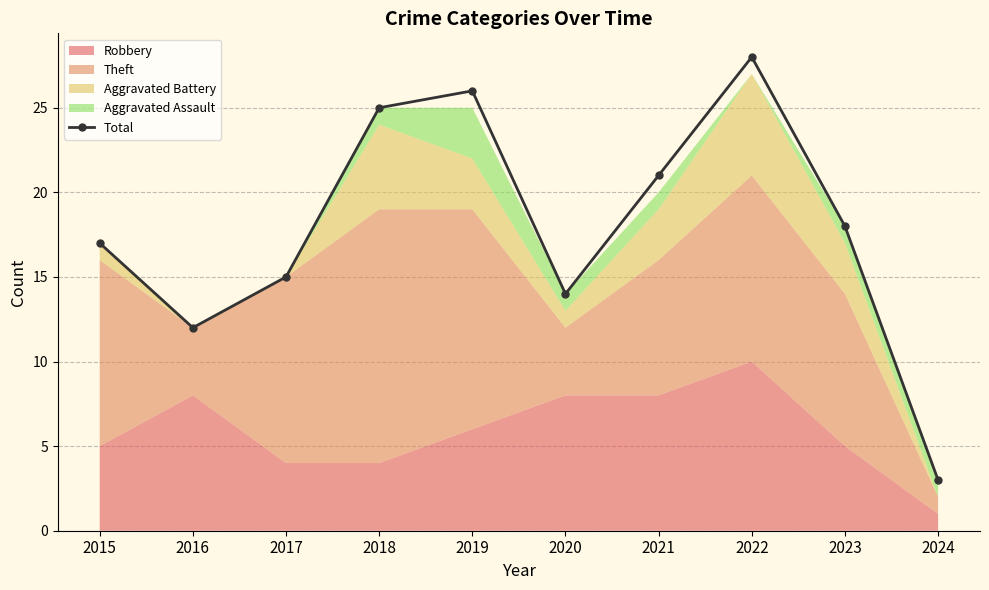

What is the difference between the values at 2022 and 2017?

13